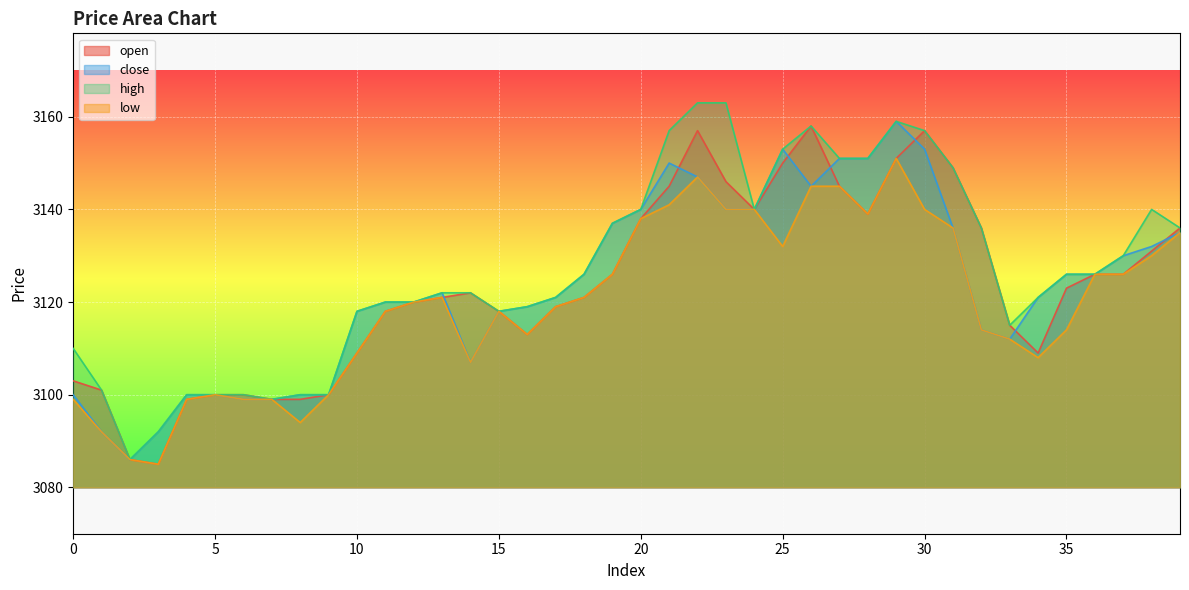

Is the value of low at 25 greater than the value of close at 21?

No